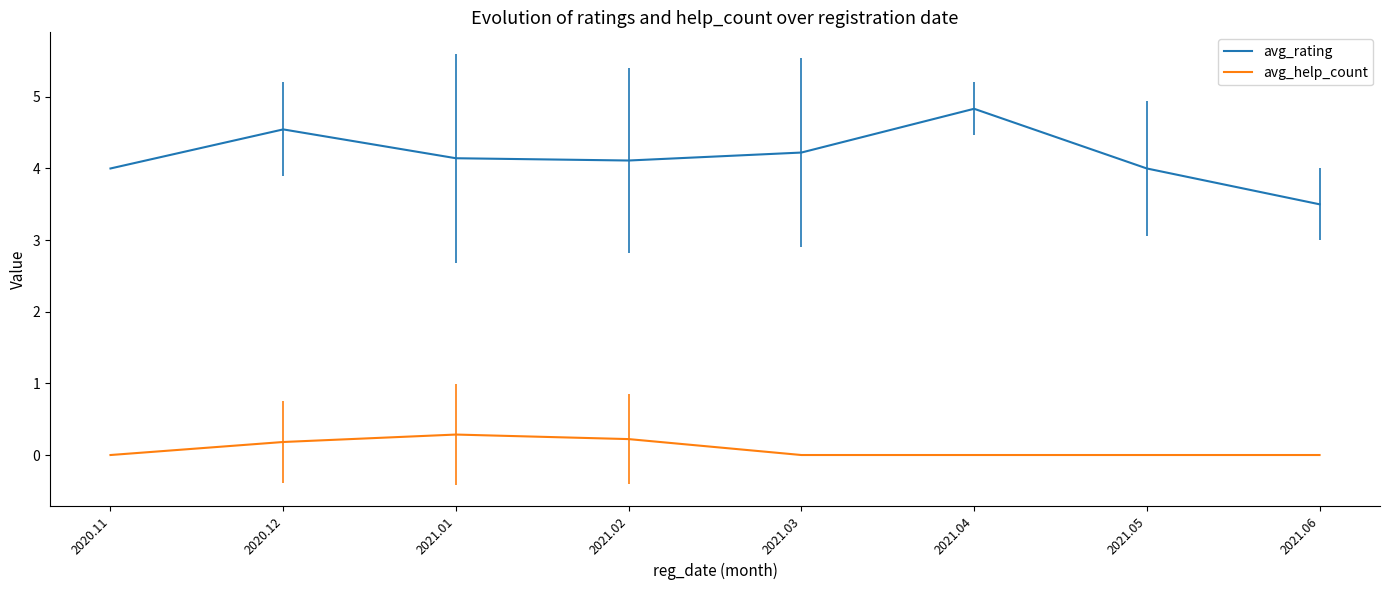

What is the difference between the avg_rating values at 2021.05 and 2021.06?

0.5